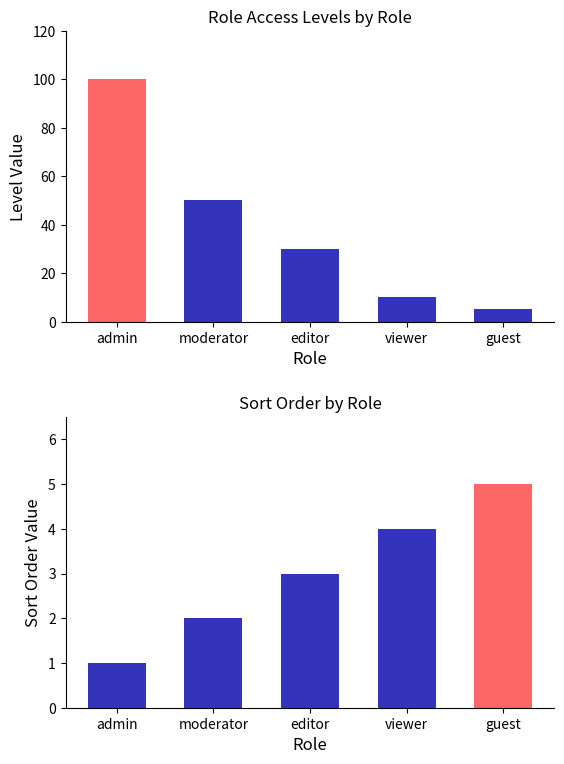

List the series in order of their overall mean, highest first.

level, sort_order